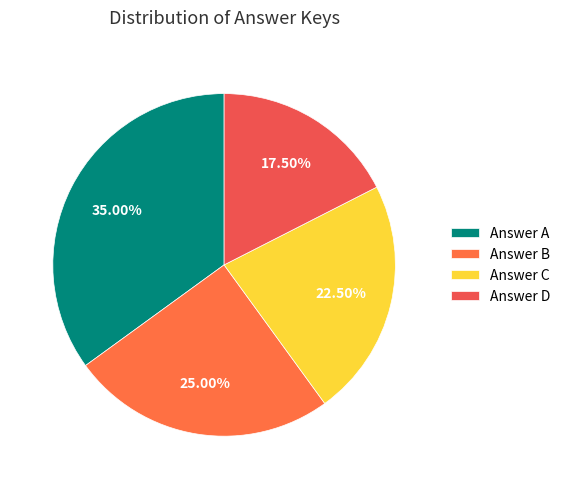

Which category has the smallest portion of the pie?

Answer D